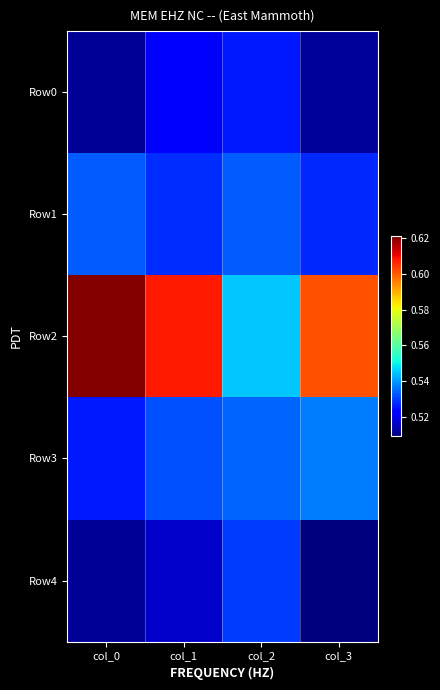

Rank the series by their maximum value, from highest to lowest.

Row2, Row3, Row1, Row4, Row0